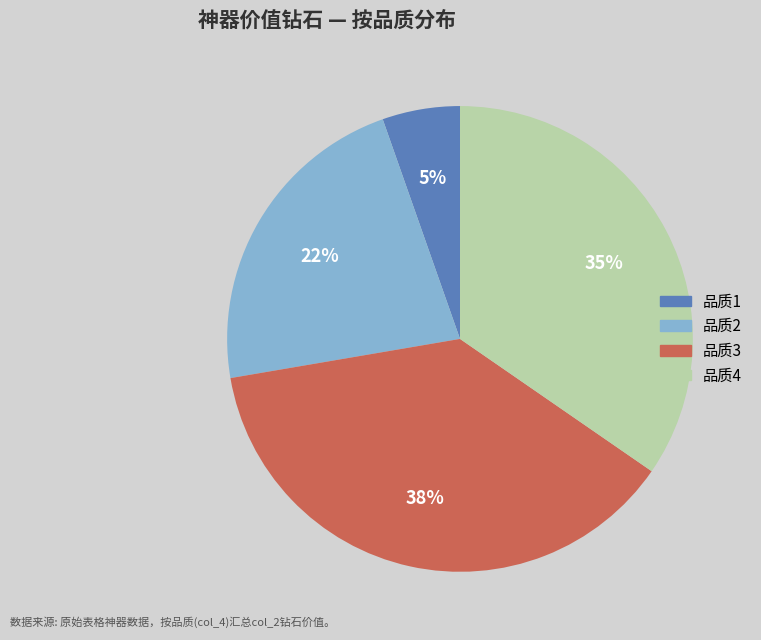

To the nearest percent, what is the average slice percentage?

25%